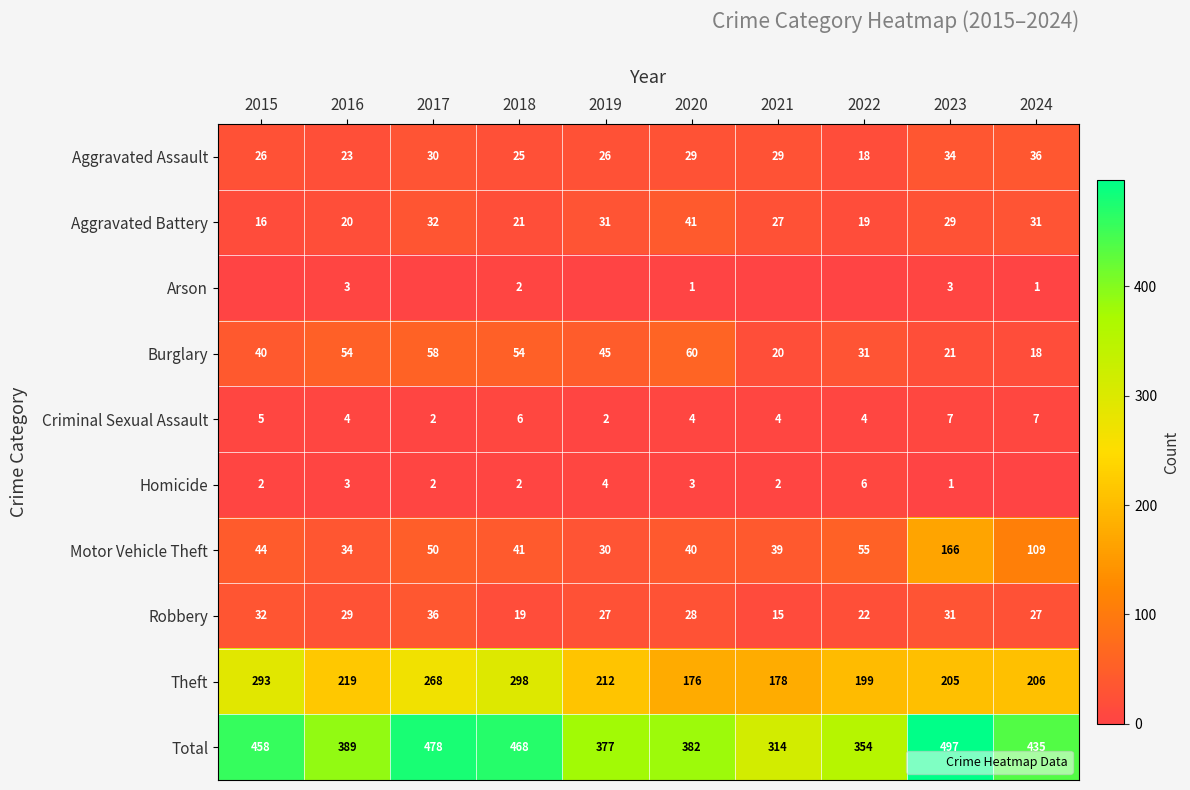

At which label does Burglary reach its minimum?

2024